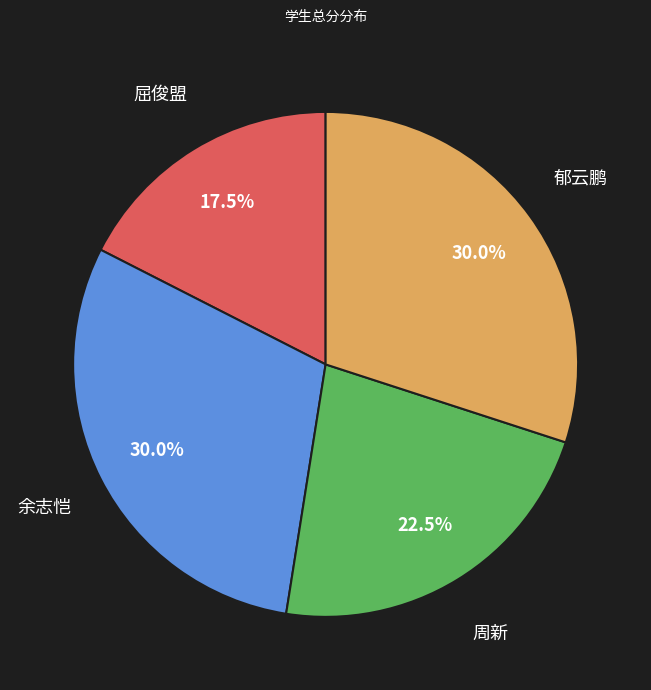

Does any single category account for the majority?

No